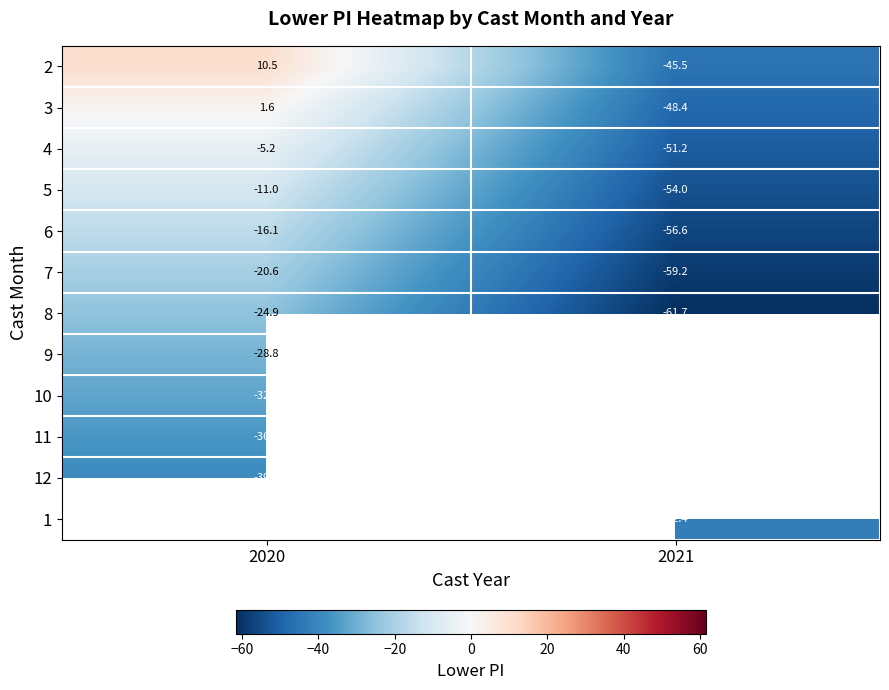

The 2 series shows -20.0 at 2021. True or false?

False